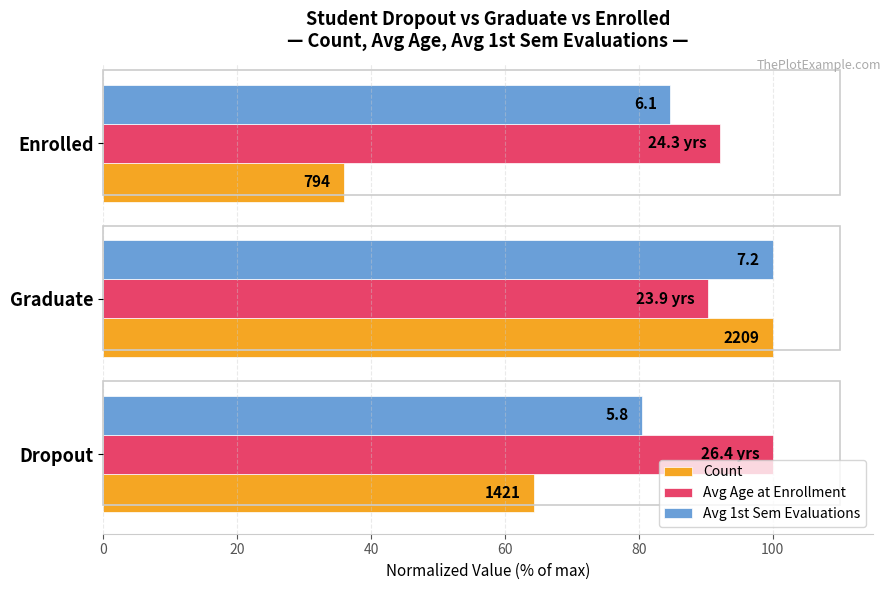

List the series in order of their overall mean, lowest first.

Count, Avg 1st Sem Evaluations, Avg Age at Enrollment